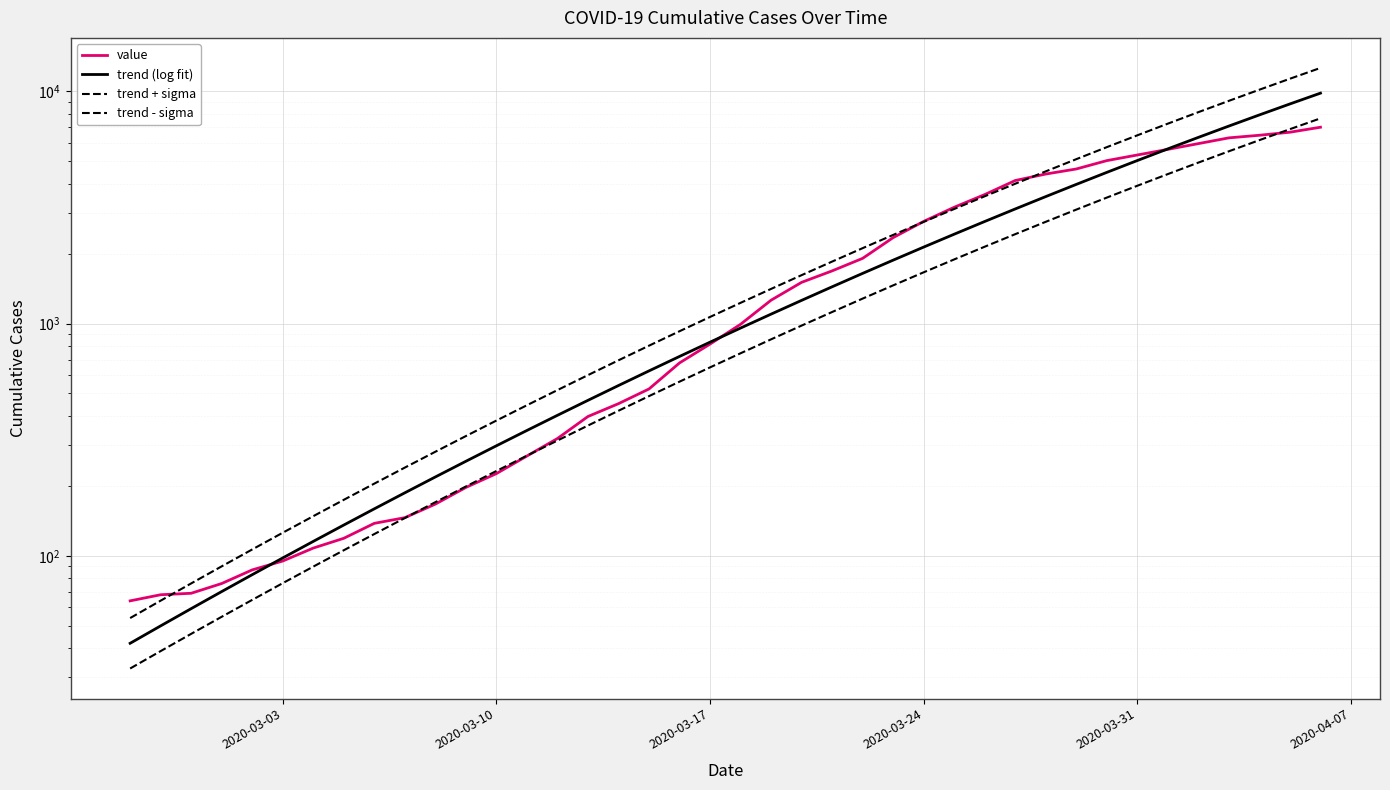

What is the difference between the maximum and second lowest values in the value series?

6936.0